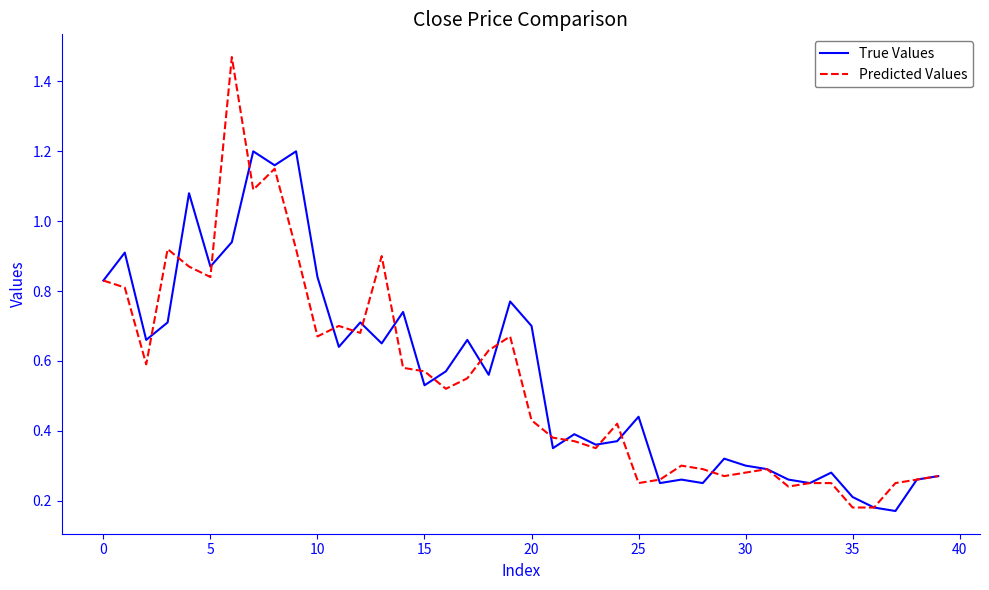

Does the chart have visible grid lines?

No